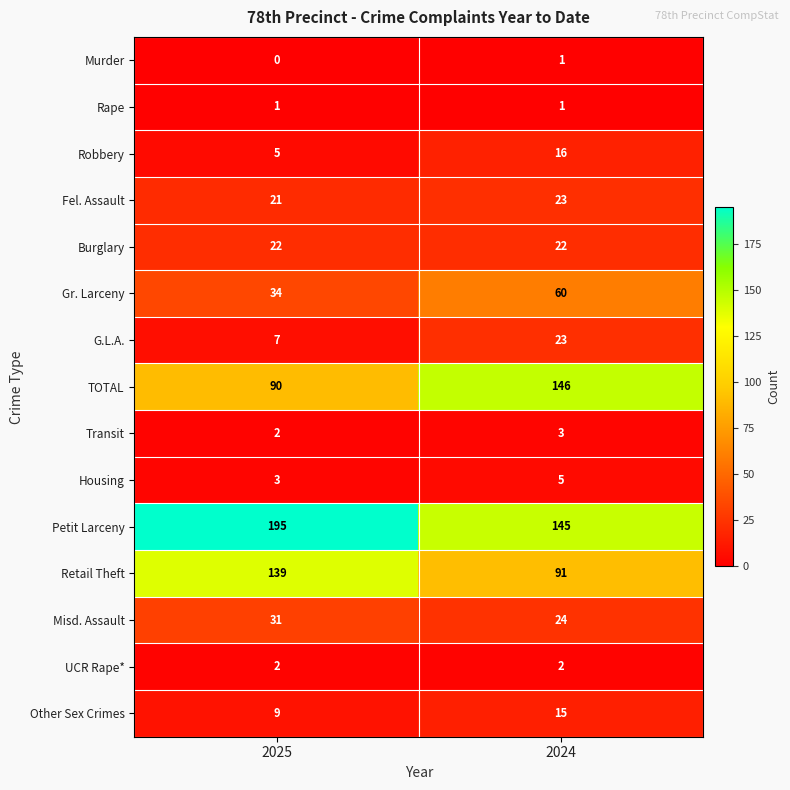

Which category has the highest value in the Gr. Larceny series?

2024